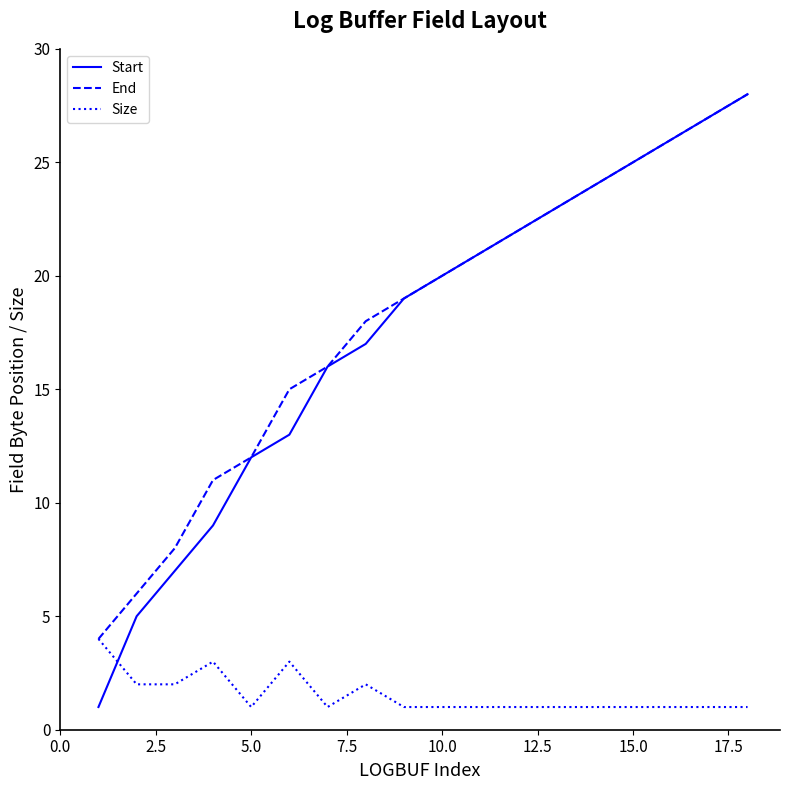

Reading right to left, list all the values displayed in this chart.

Start: 28	27	26	25	24	23	22	21	20	19	17	16	13	12	9	7	5	1
End: 28	27	26	25	24	23	22	21	20	19	18	16	15	12	11	8	6	4
Size: 1	1	1	1	1	1	1	1	1	1	2	1	3	1	3	2	2	4